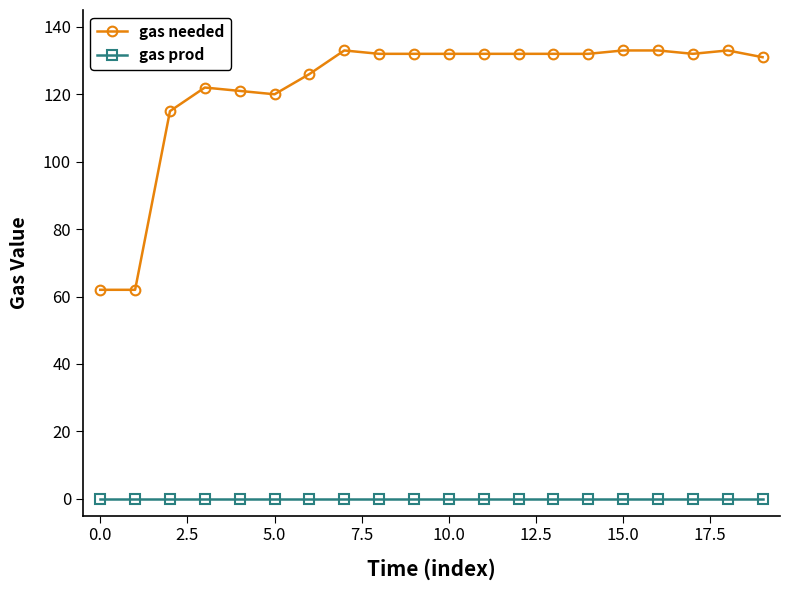

How many lines are shown in the chart?

2